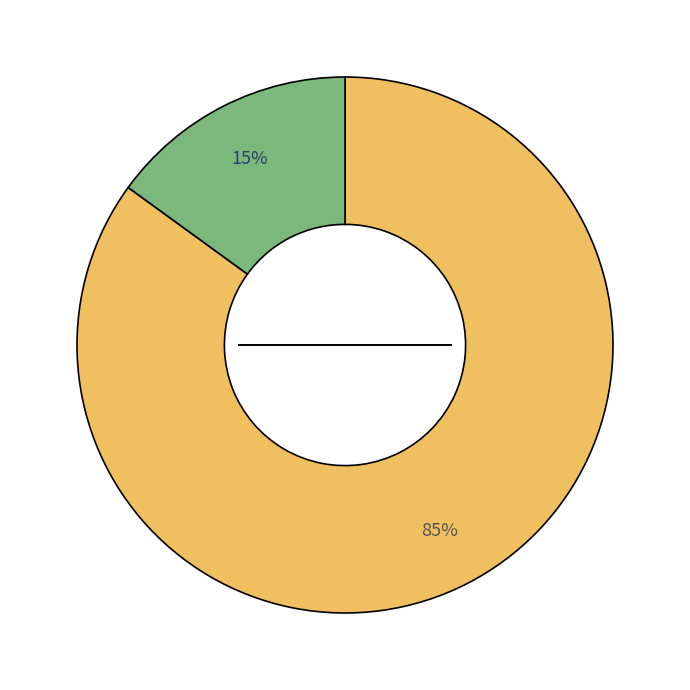

Is there any slice that represents more than half of the pie?

Yes